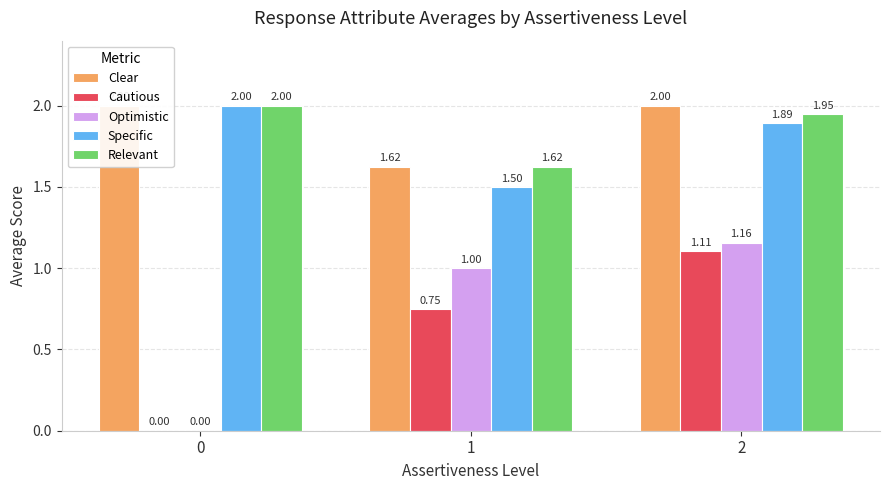

How many values in the Cautious series exceed 0?

2